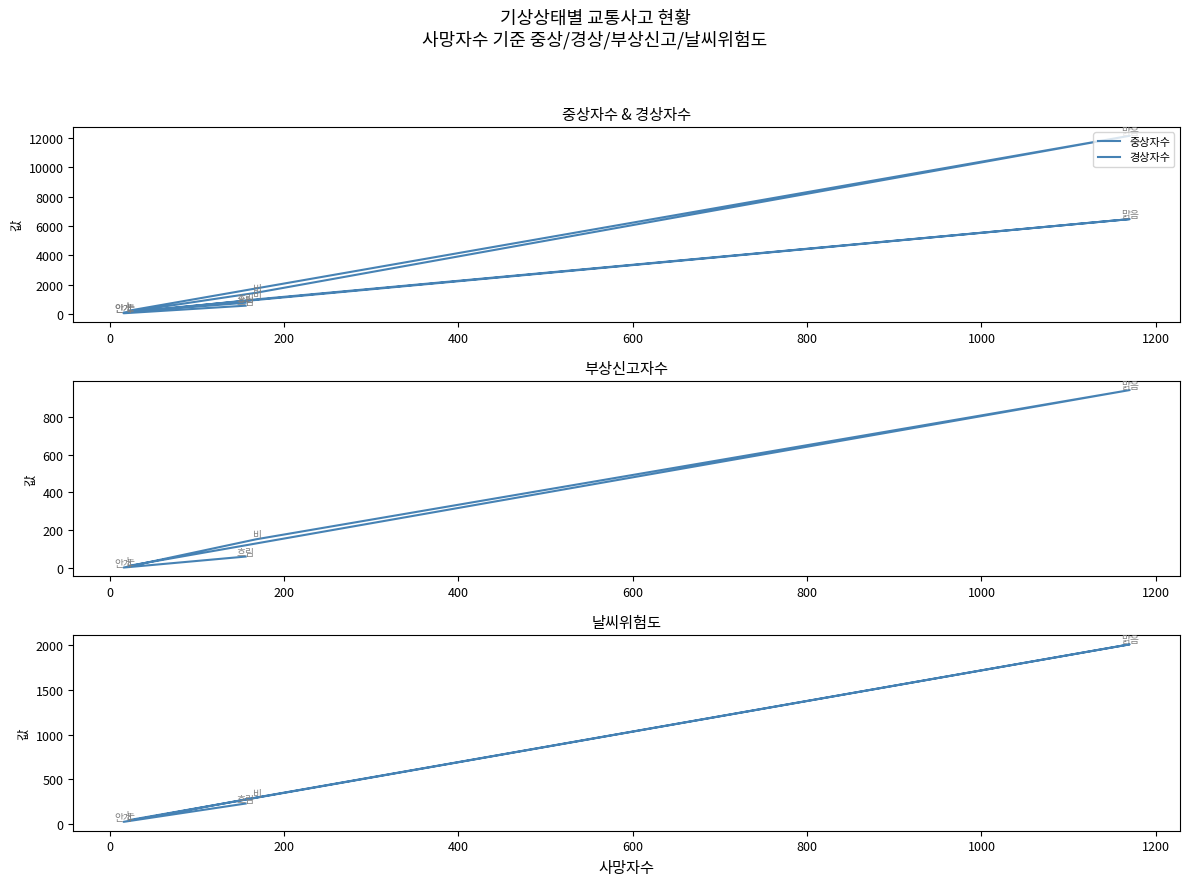

True or false: 부상신고자수 and 경상자수 cross at least once.

False